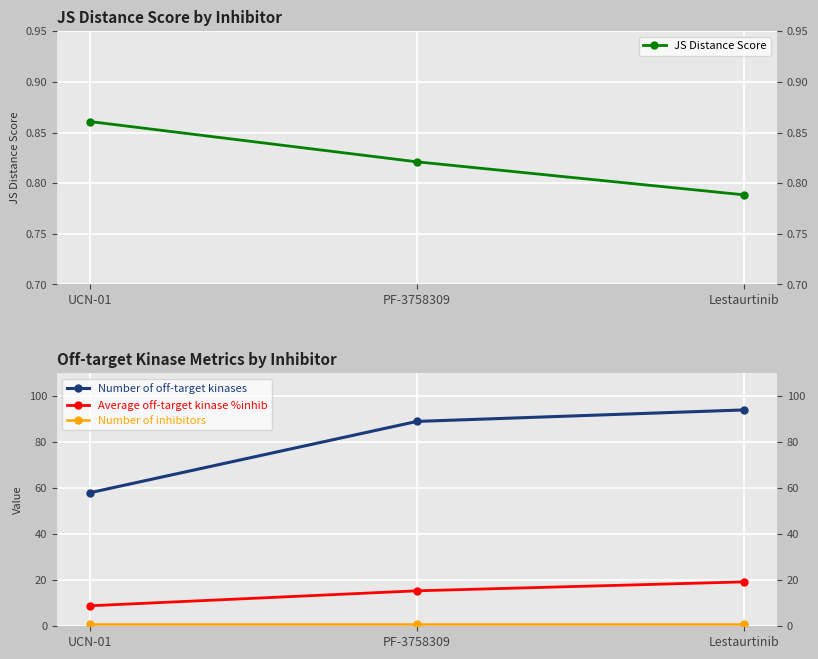

The Number of off-target kinases series shows 99.8 at UCN-01. True or false?

False